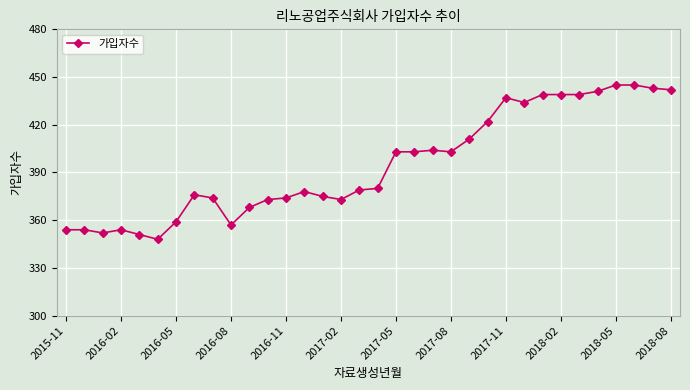

True or false: there are more than 1 points higher than both neighbors.

True